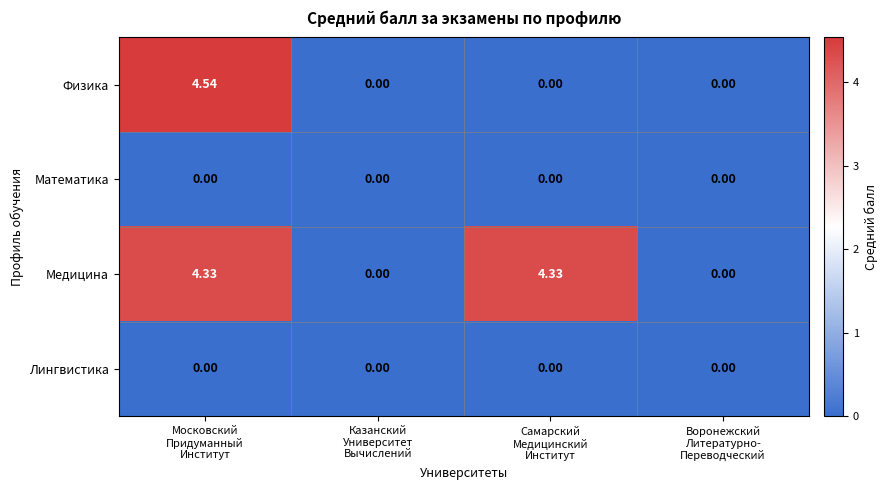

Which series has the largest total across all categories?

Медицина